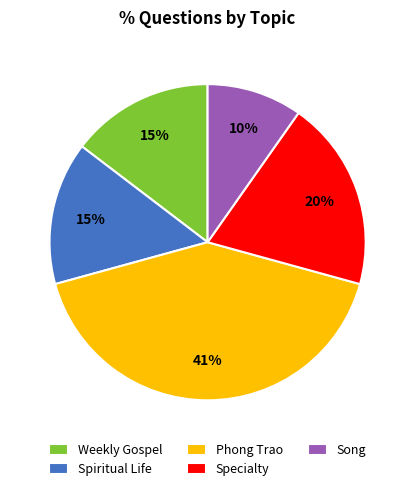

To the nearest percent, what is the average slice percentage?

20%